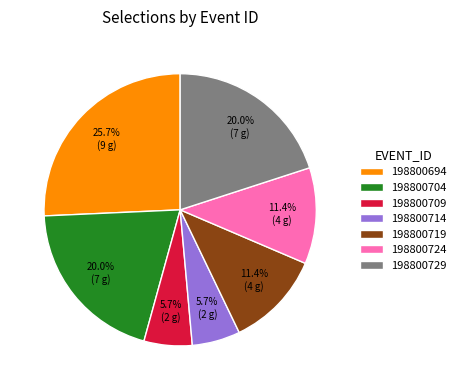

Does 198800694 account for over 50% of the chart?

No